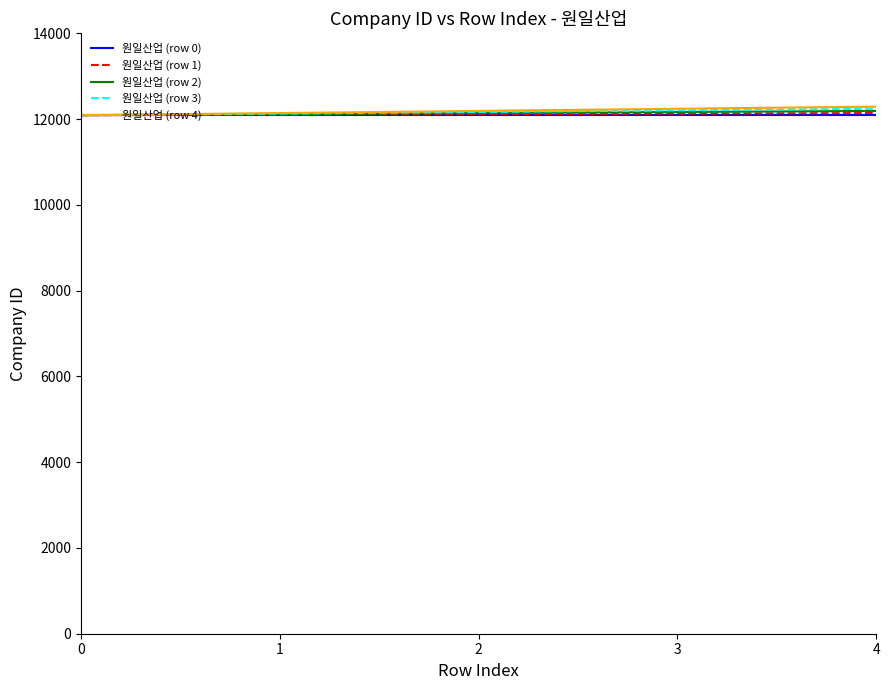

The value of 원일산업 (row 3) at 2 is 12166.0. True or false?

True